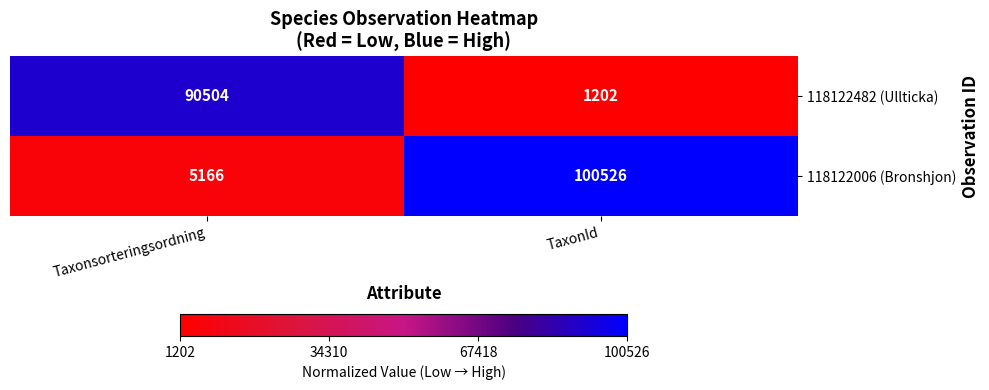

Rank the series by their maximum value, from highest to lowest.

118122006 (Bronshjon), 118122482 (Ullticka)